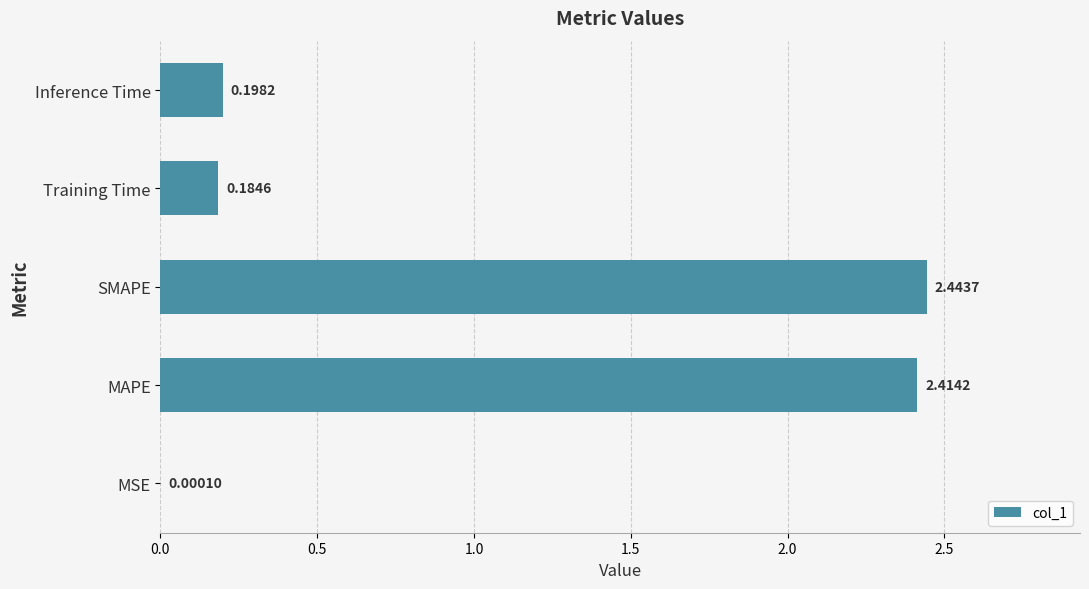

At which label is the value closest to 1?

Inference Time